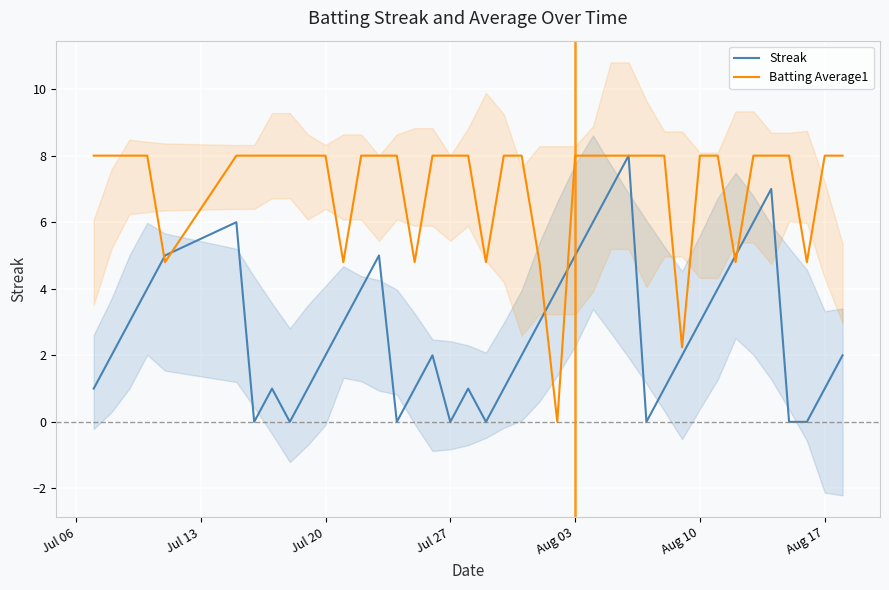

Reading left to right, extract all data points from this chart.

Streak: 1.0	2.0	3.0	4.0	5.0	6.0	0.0	1.0	0.0	1.0	2.0	3.0	4.0	5.0	0.0	1.0	2.0	0.0	1.0	0.0	1.0	2.0	3.0	4.0	5.0	6.0	7.0	8.0	0.0	1.0	2.0	3.0	4.0	5.0	6.0	7.0	0.0	0.0	1.0	2.0
Batting Average1: 8.0	8.0	8.0	8.0	4.8	8.0	8.0	8.0	8.0	8.0	8.0	4.8	8.0	8.0	8.0	4.8	8.0	8.0	8.0	4.8	8.0	8.0	4.8	0.0	8.0	8.0	8.0	8.0	8.0	8.0	2.2	8.0	8.0	4.8	8.0	8.0	8.0	4.8	8.0	8.0